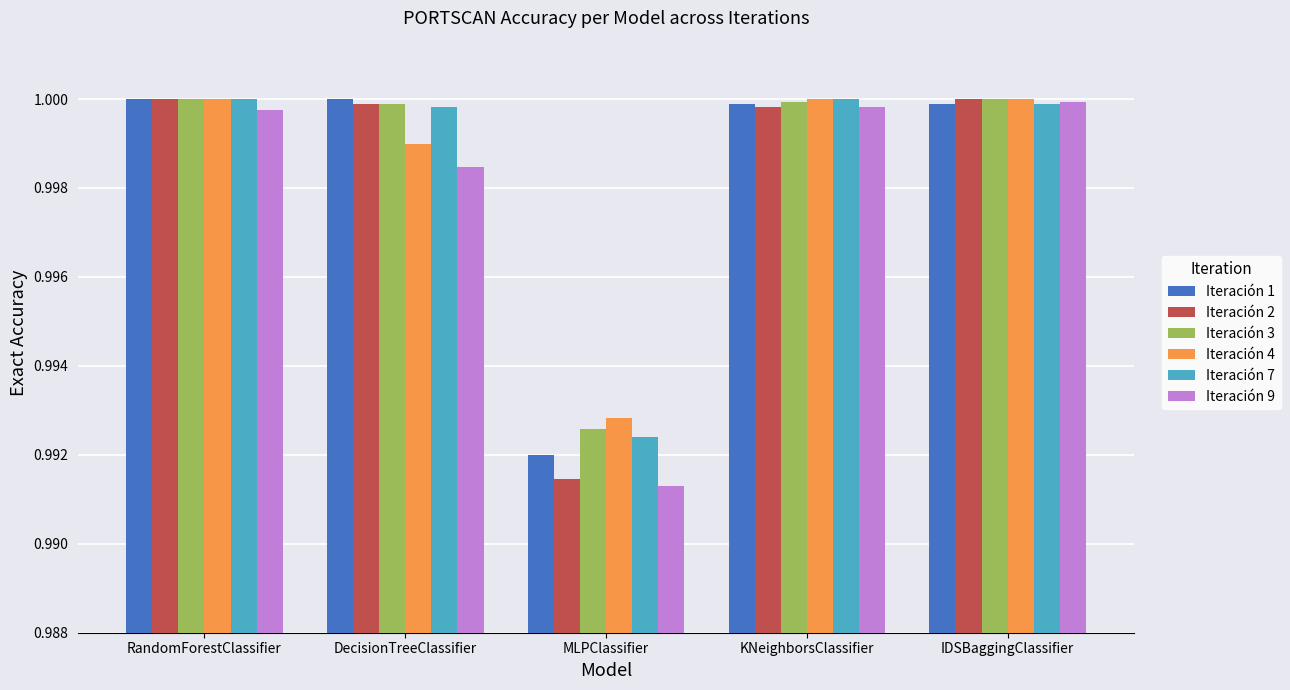

What is the label of the 2nd bar from the left?

DecisionTreeClassifier